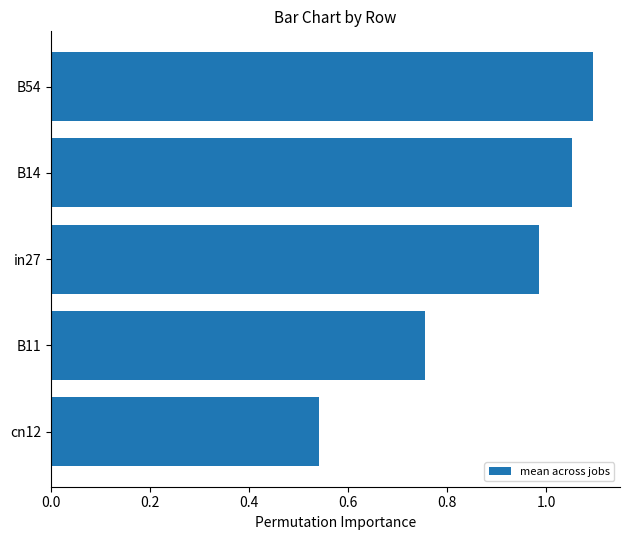

List the labels in order of value, largest first.

B54, B14, in27, B11, cn12